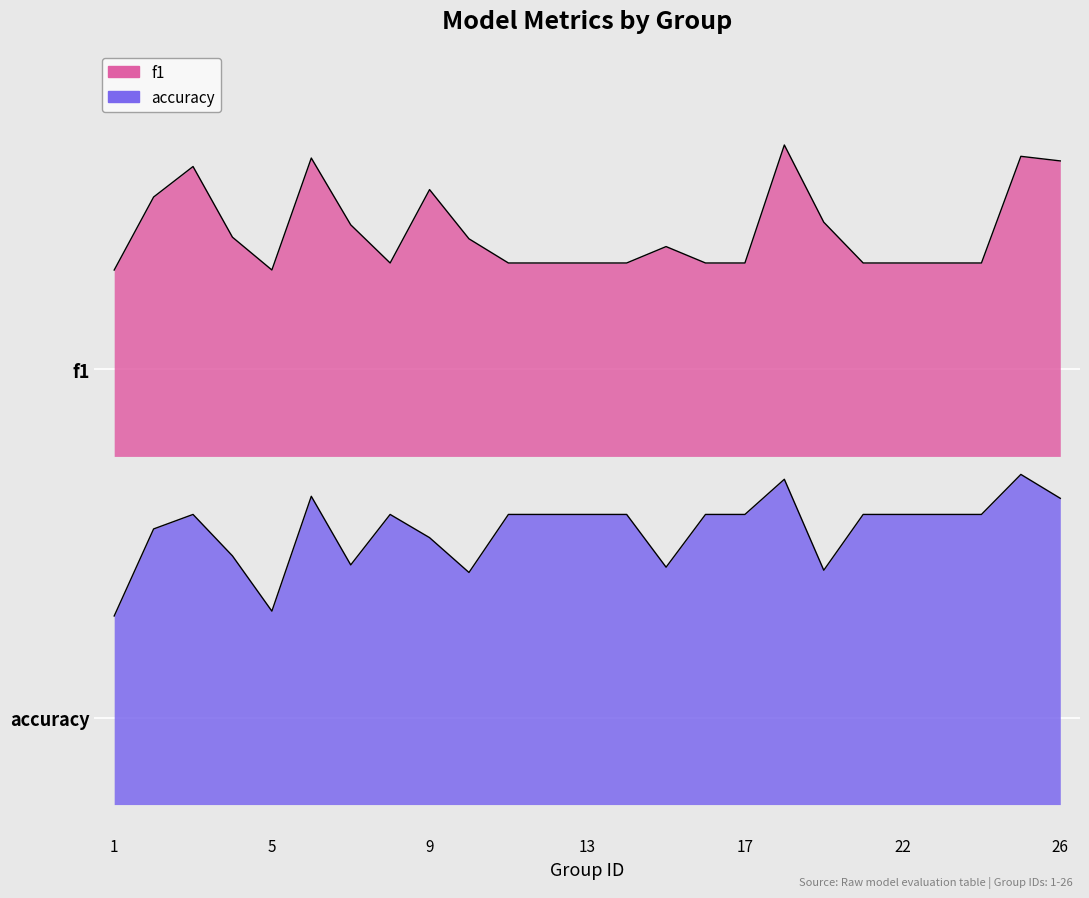

How many lines are shown in the chart?

2